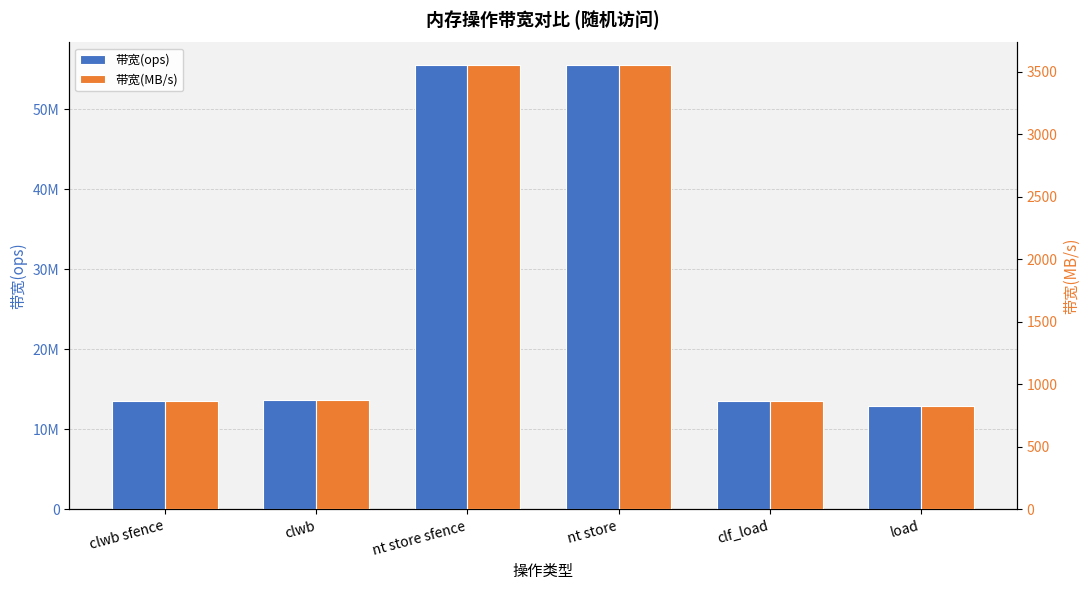

At which label does 带宽(ops) reach its minimum?

load